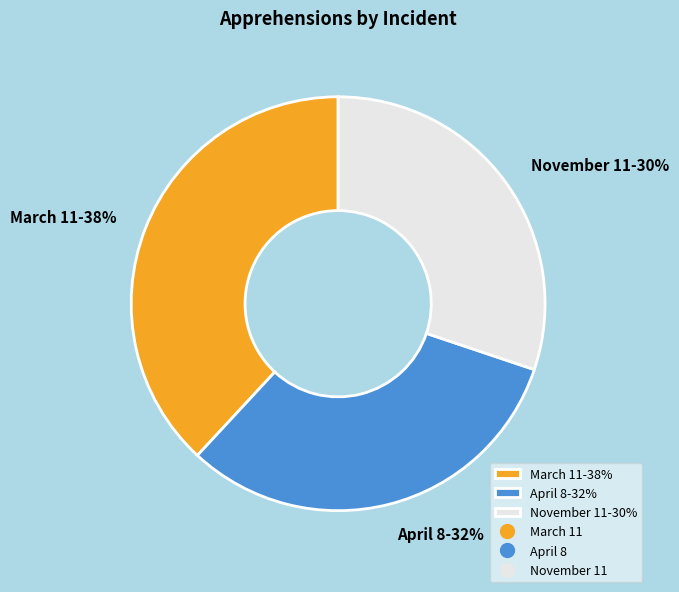

What is the smallest slice in the pie chart?

November 11-30%